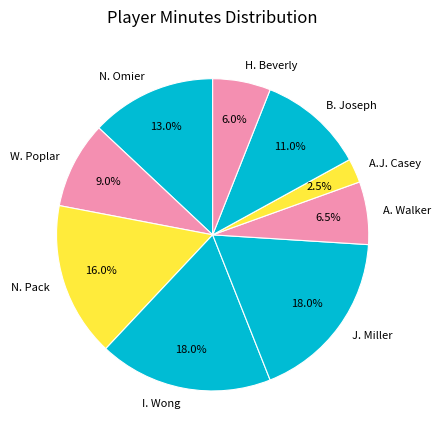

How many slices are in this pie chart?

9